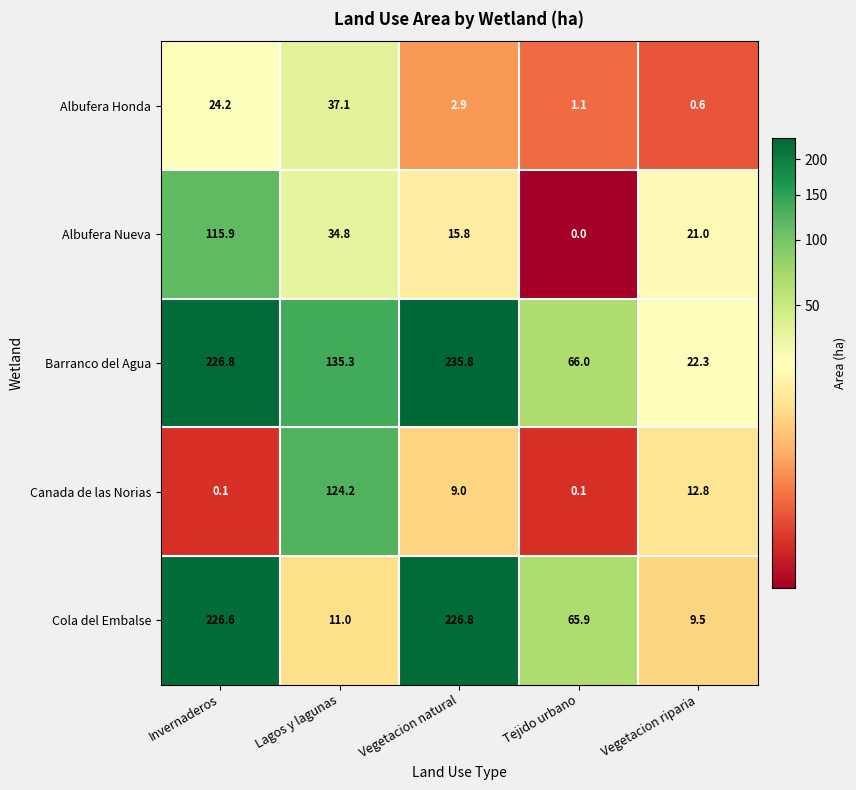

What is the minimum value for Albufera Honda?

0.6